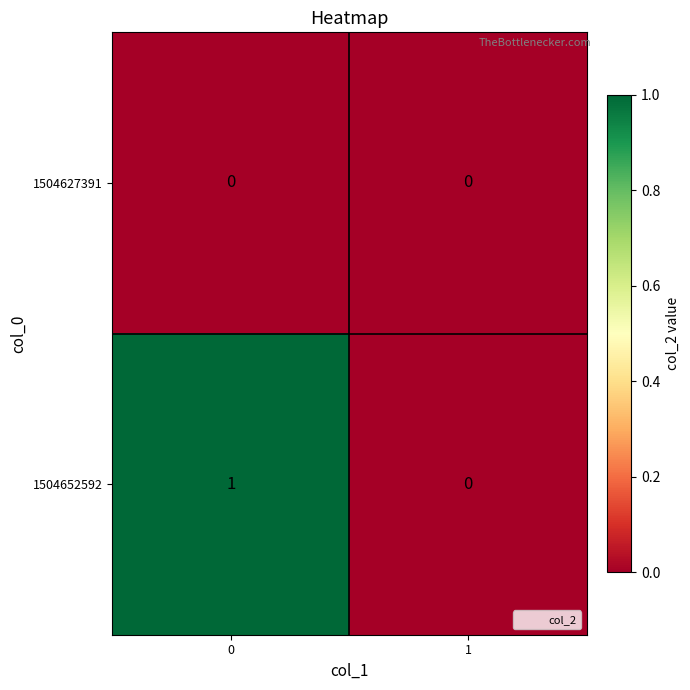

List the series in order of their peak value, lowest first.

1504627391, 1504652592